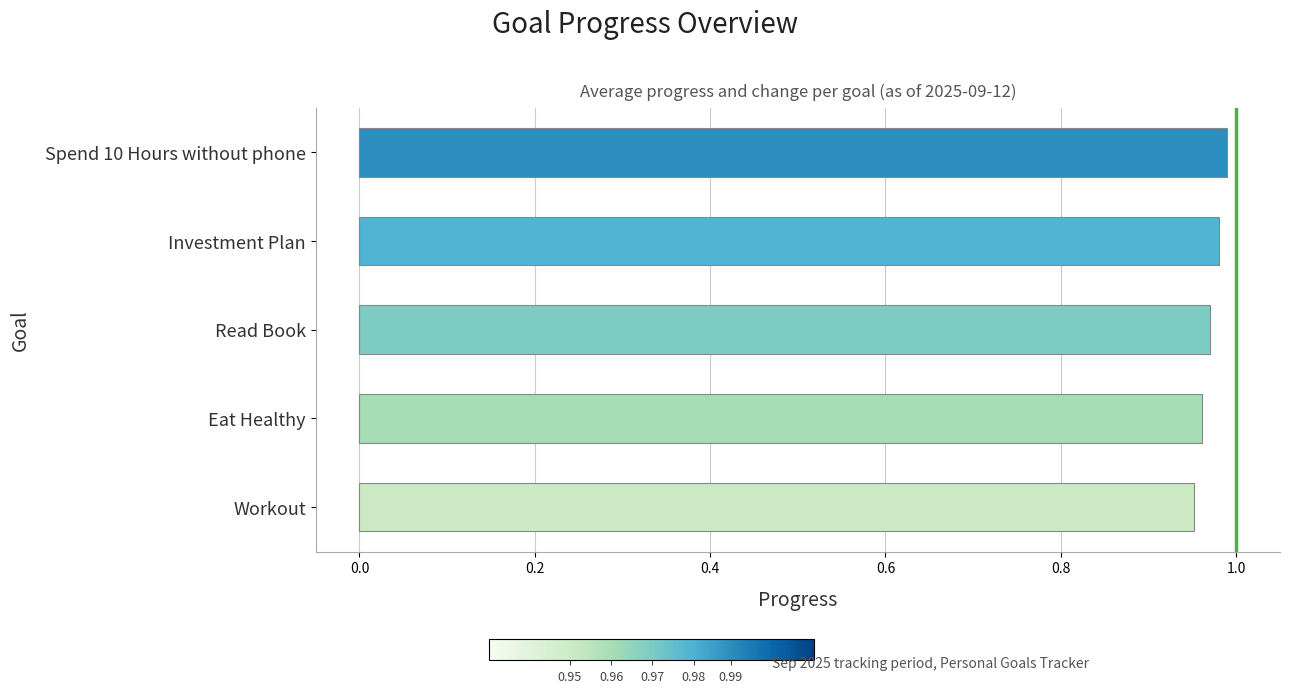

Which has a higher value, Spend 10 Hours without phone or Eat Healthy?

Spend 10 Hours without phone